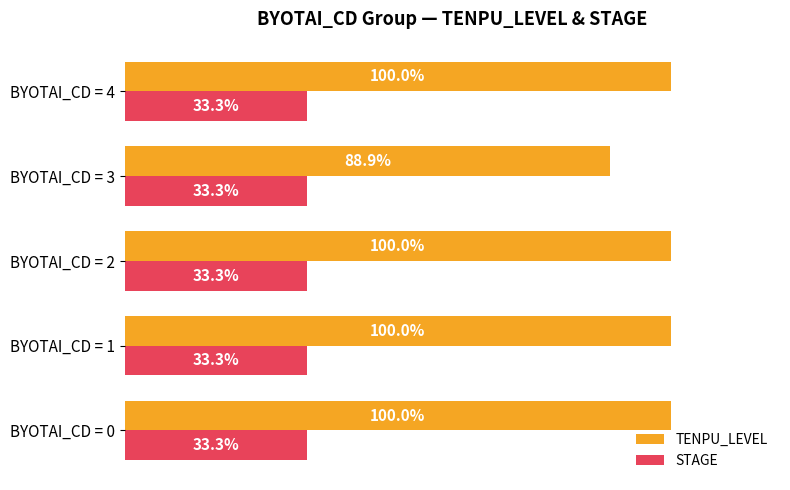

Which series has the widest spread of values?

TENPU_LEVEL